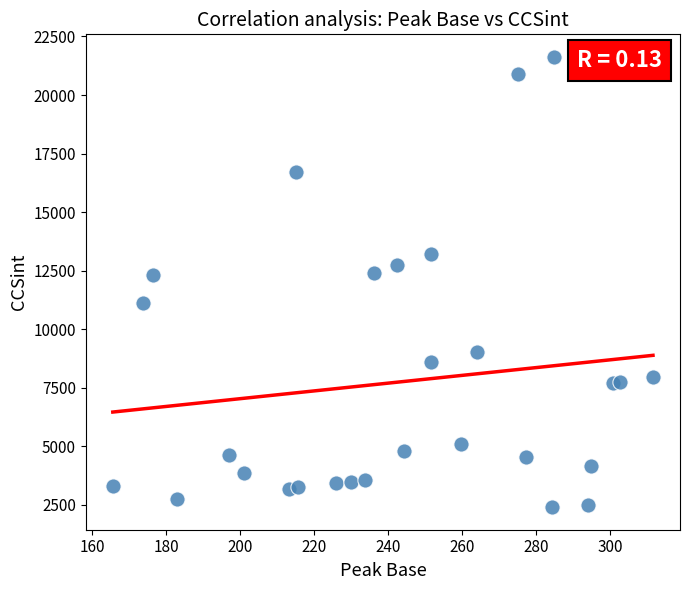

What is the range of Y values (max minus min)?

19237.3